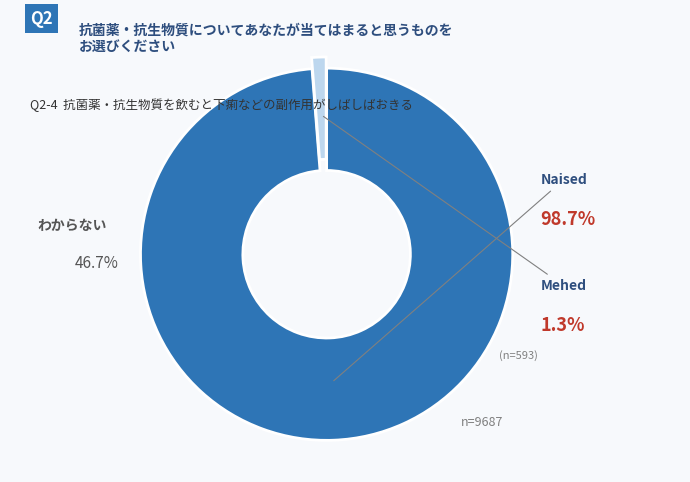

Rank the categories by value from highest to lowest.

Naised, Mehed